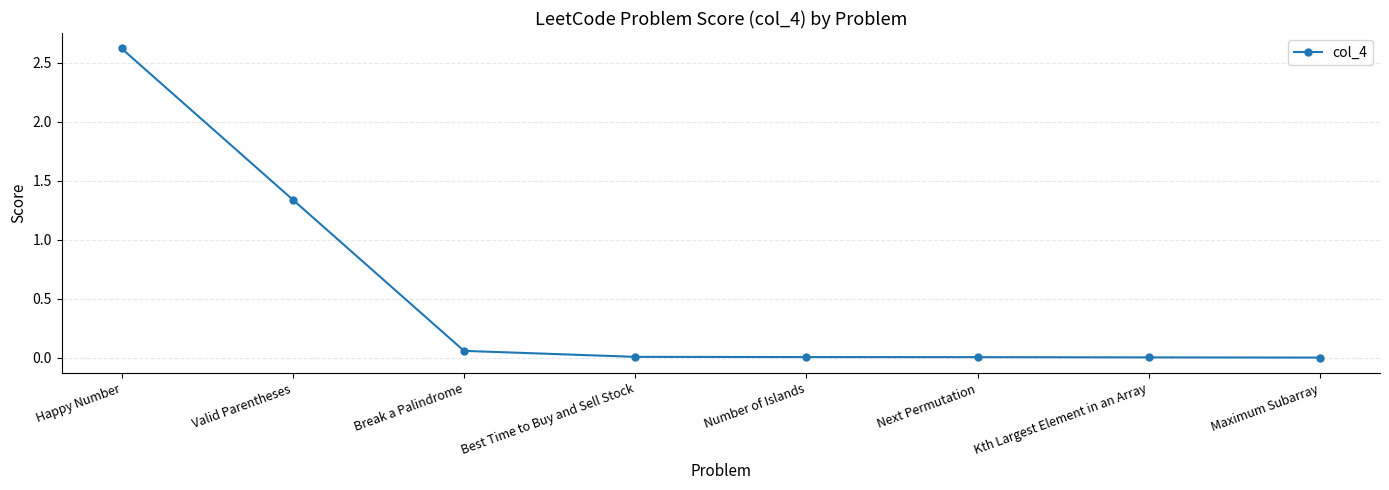

The value at Happy Number is 4.7. True or false?

False